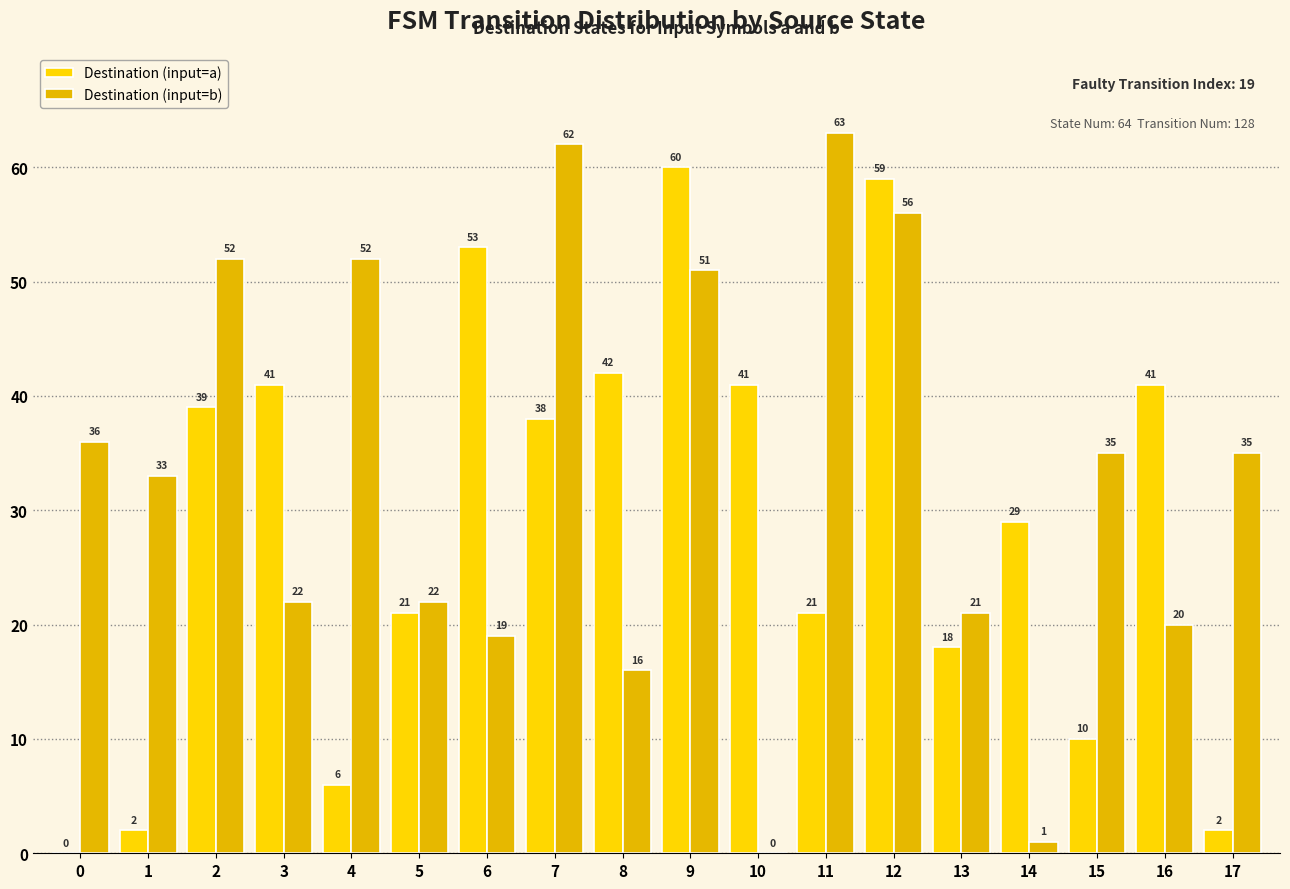

What is the highest value of the Destination (input=a) series?

60